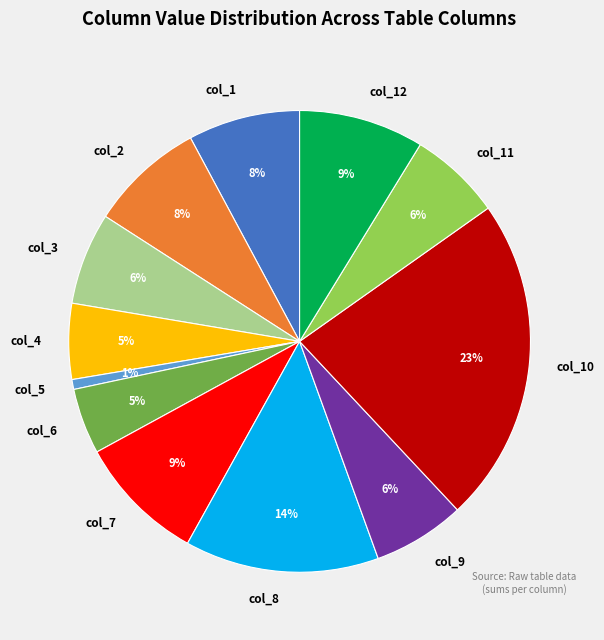

What percentage is the col_9 slice, to the nearest percent?

6%